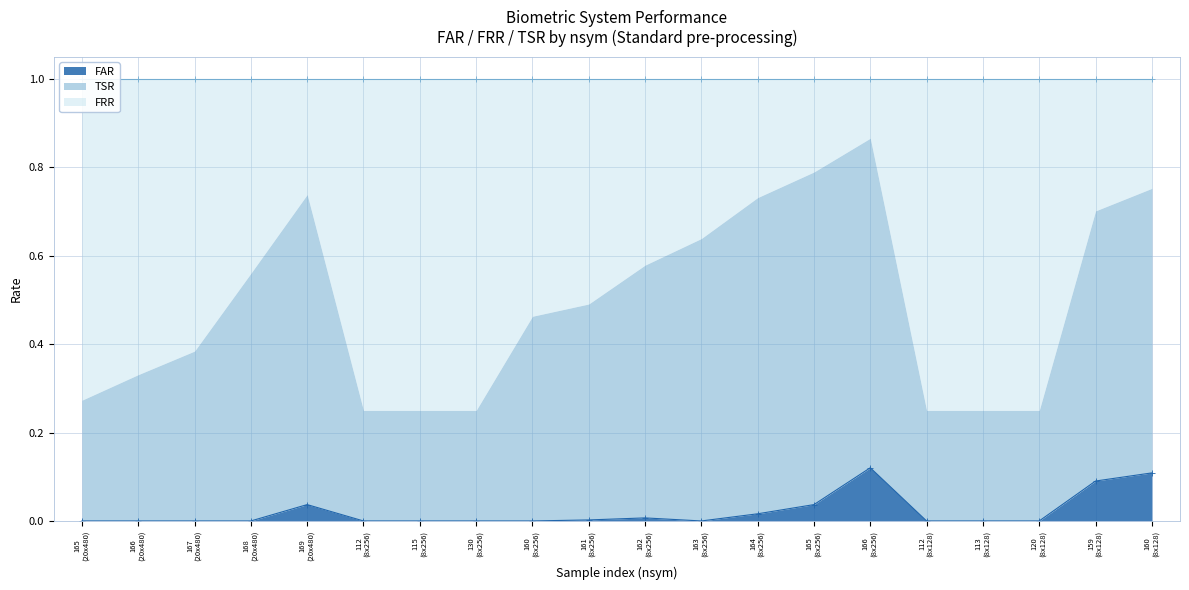

True or false: TSR and FAR intersect in this chart.

False